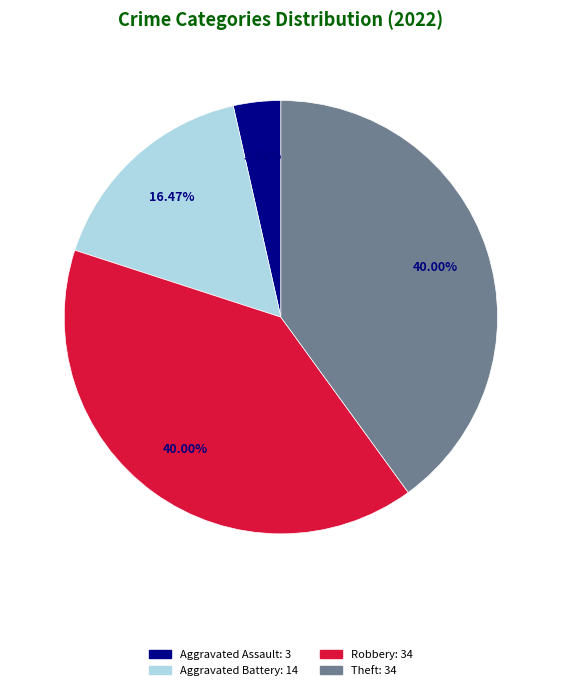

Is there a majority slice in this chart?

No